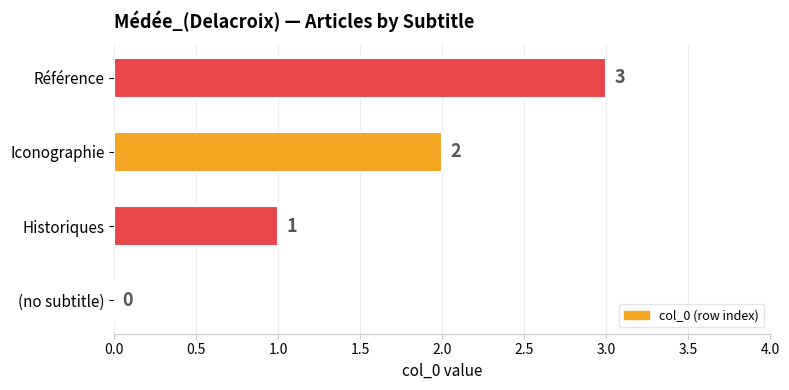

How many values are above zero?

3